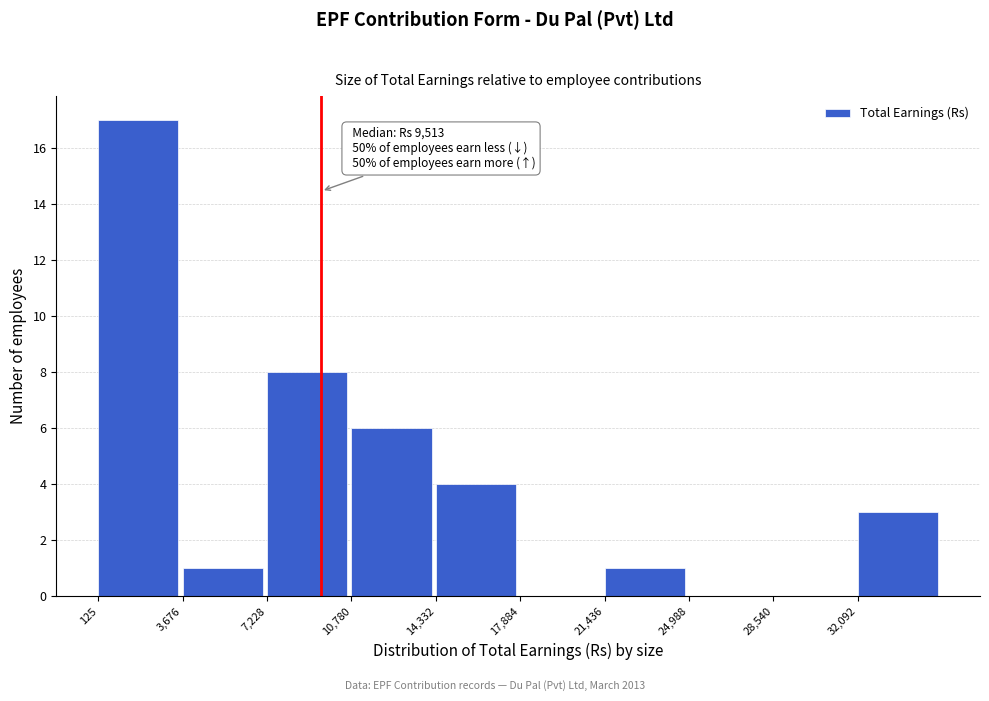

Over which range of the x-axis is the bar tallest?

0 to 3500